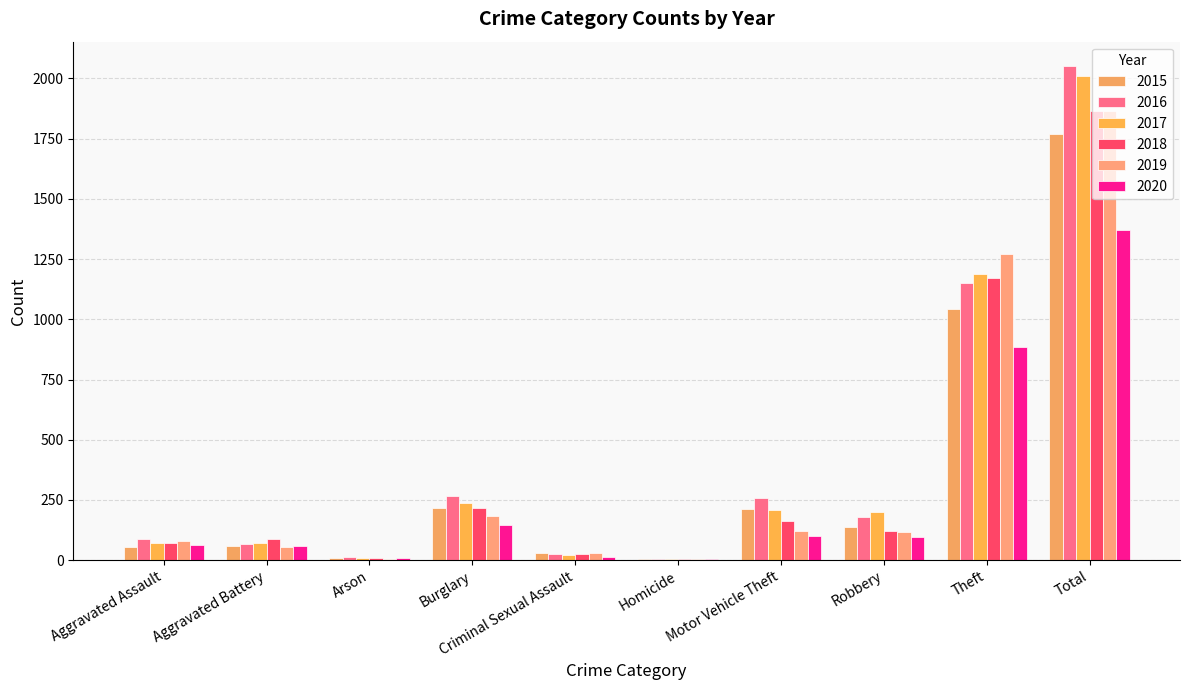

The value of 2019 at Total is 1306. True or false?

False